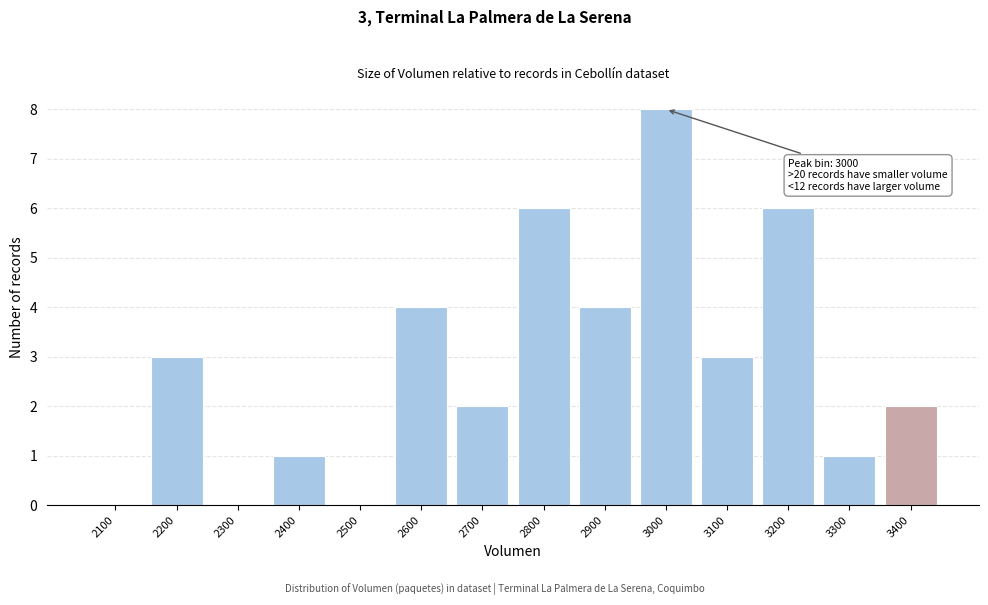

Reading left to right, transcribe all the data shown in this chart.

2100=0	2200=3	2300=0	2400=1	2500=0	2600=4	2700=2	2800=6	2900=4	3000=8	3100=3	3200=6	3300=1	3400=2